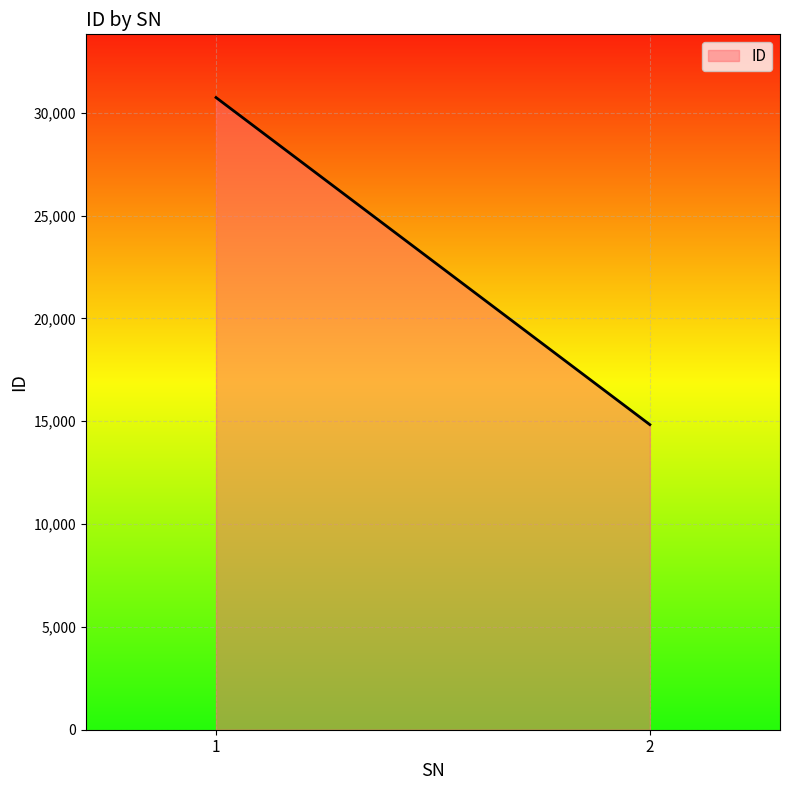

What is the ratio of the value at 1 to the value at 2?

2.1